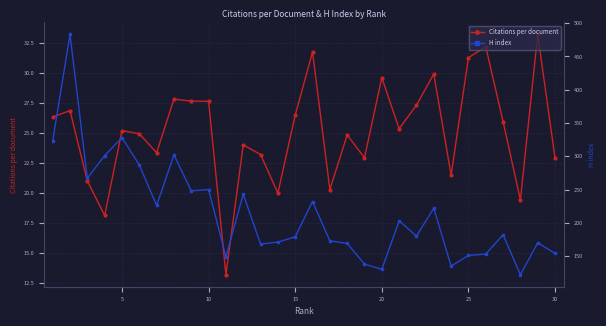

True or false: Citations per document has a value of 11.9 at 20.

False